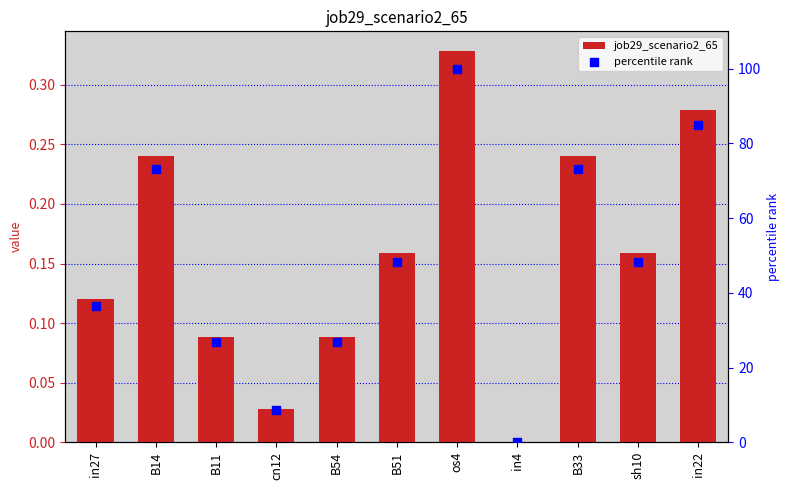

At how many categories does at least one series exceed 77?

2